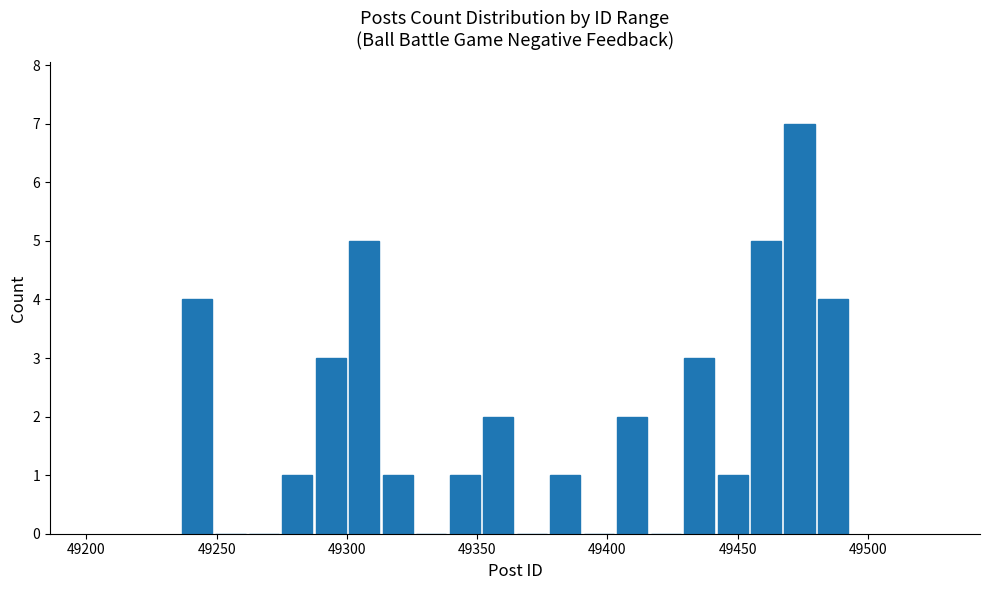

Around what value on the x-axis is the tallest bar? Give the approximate position of its centre, as read against the axis.

49475